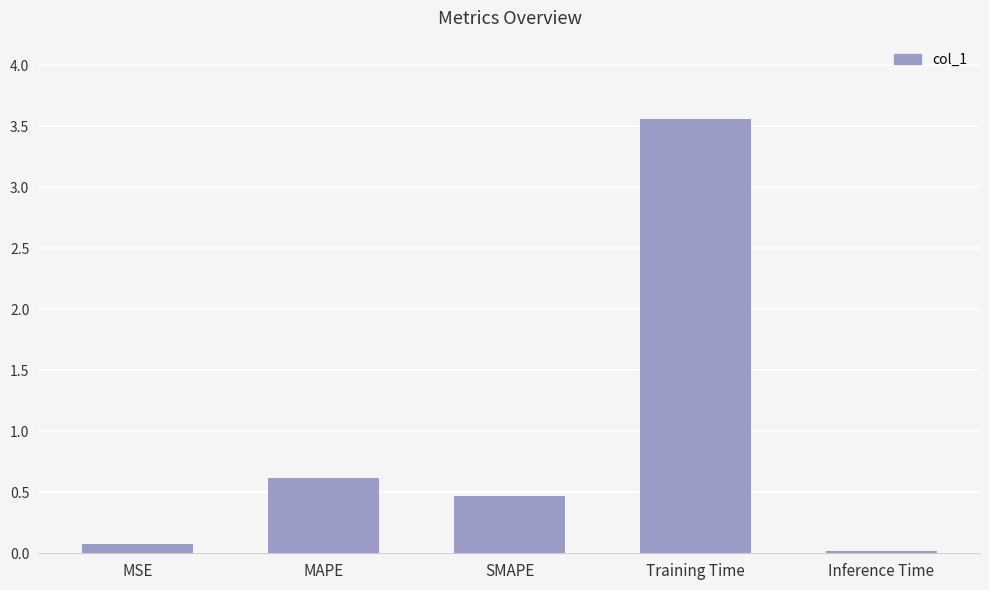

Count the number of data series in this chart.

1